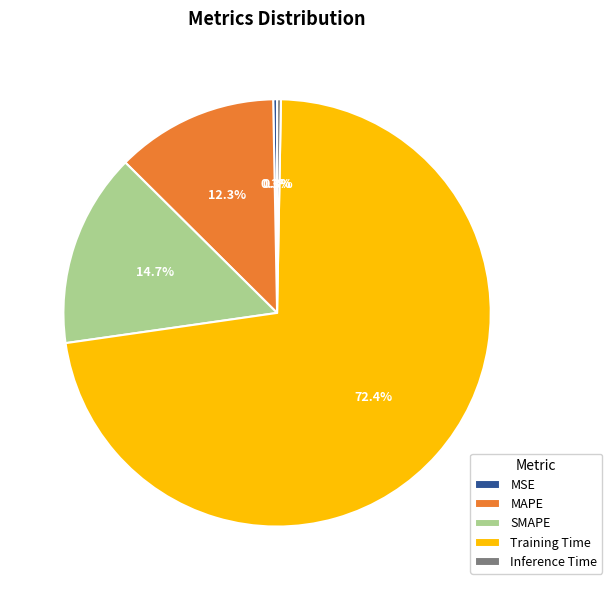

To the nearest percent, what is the difference between the Inference Time and Training Time slice percentages?

72%